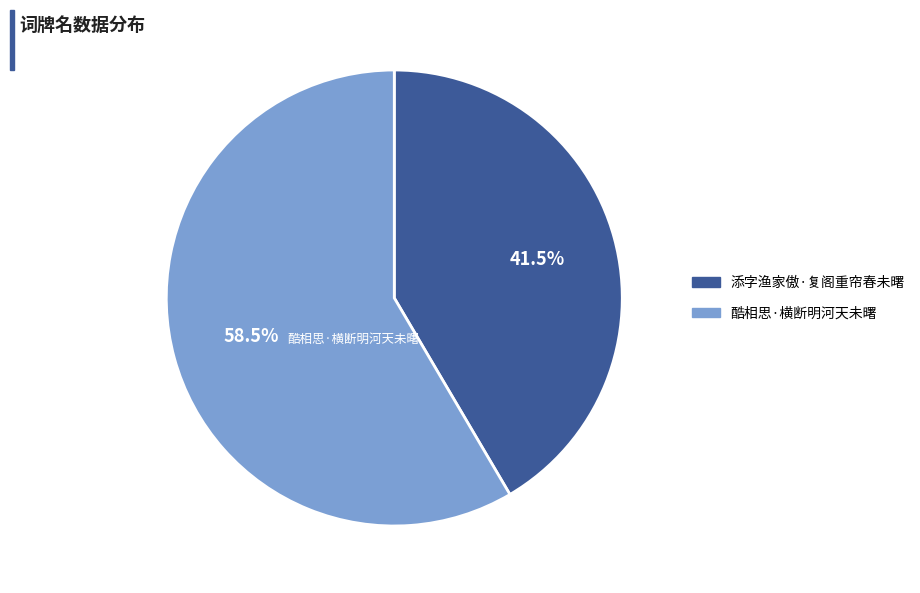

Does any single category account for the majority?

Yes